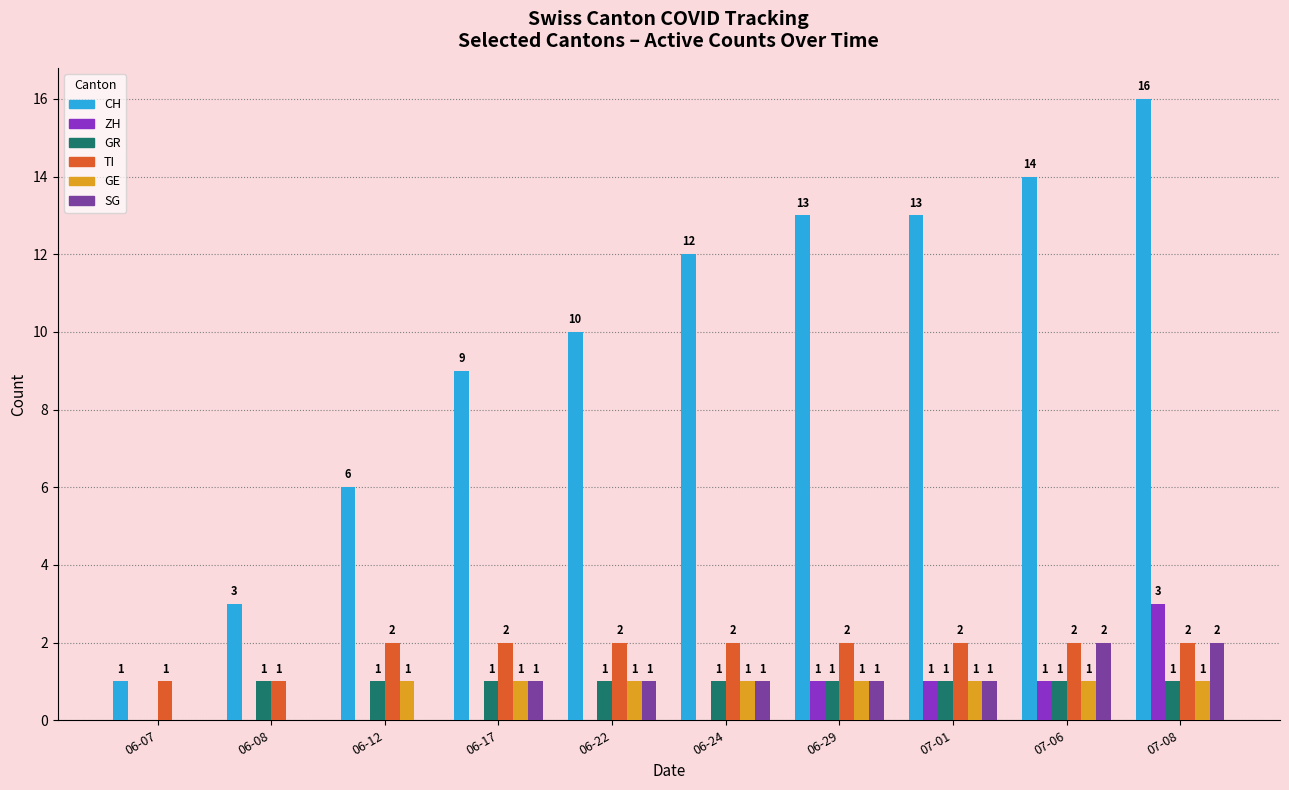

What are all the series names shown in the legend?

CH, ZH, GR, TI, GE, SG